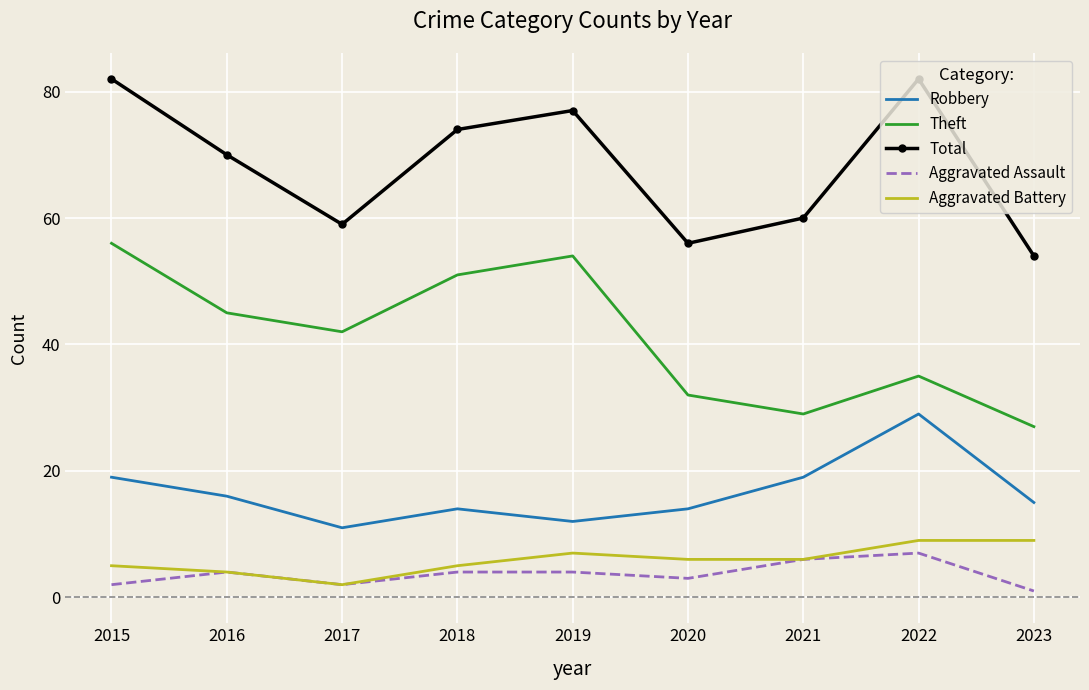

What is the sum of the Theft values at 2023 and 2022?

62